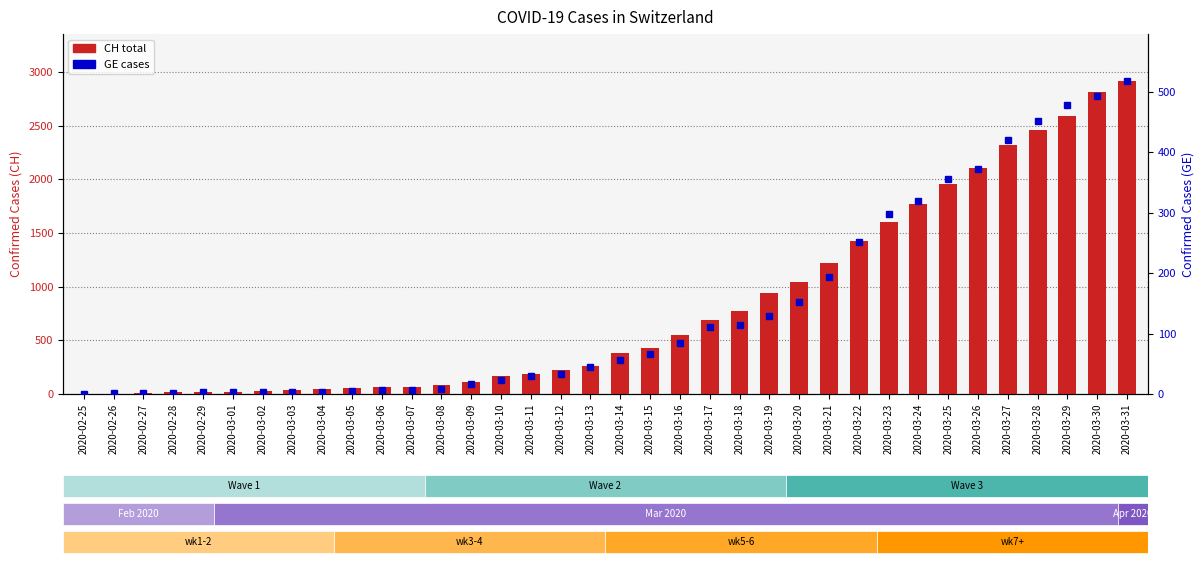

What is the sum of all CH total cases values?

29387